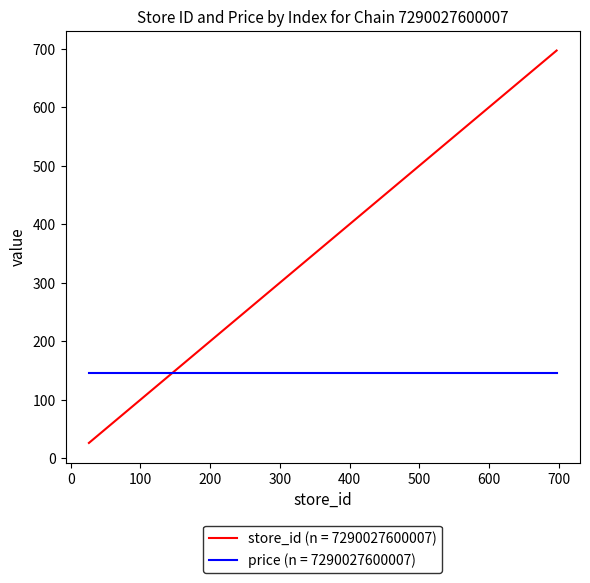

What is the difference between the maximum and minimum values in the store_id (n = 7290027600007) series?

671